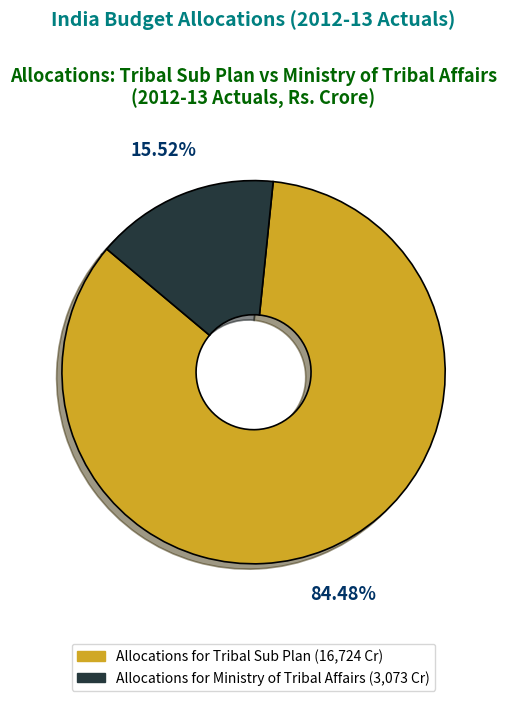

How many slices are in this pie chart?

2